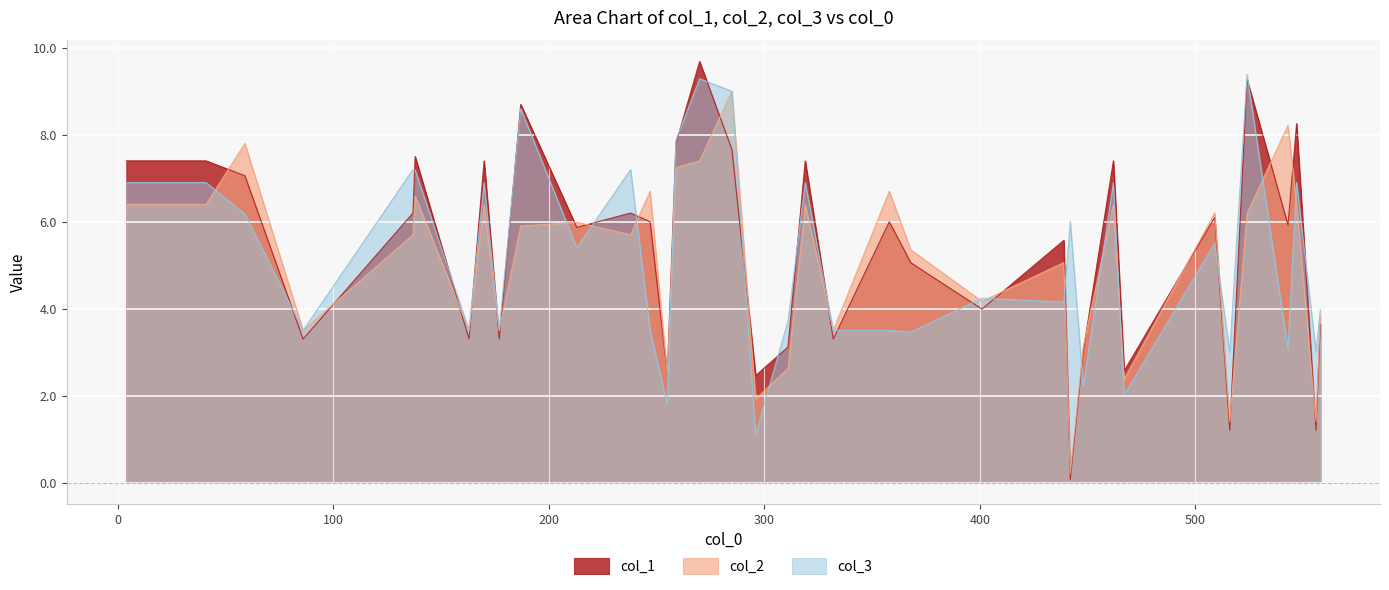

What is the greatest value displayed?

9.7